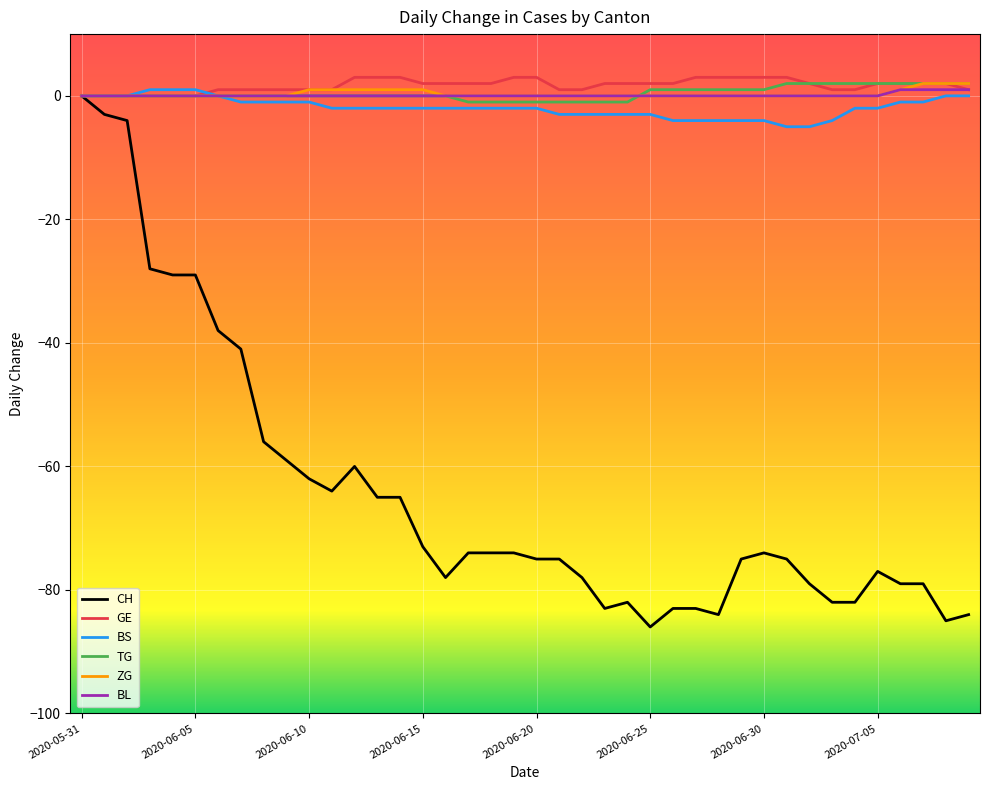

Which series has the widest spread of values?

CH